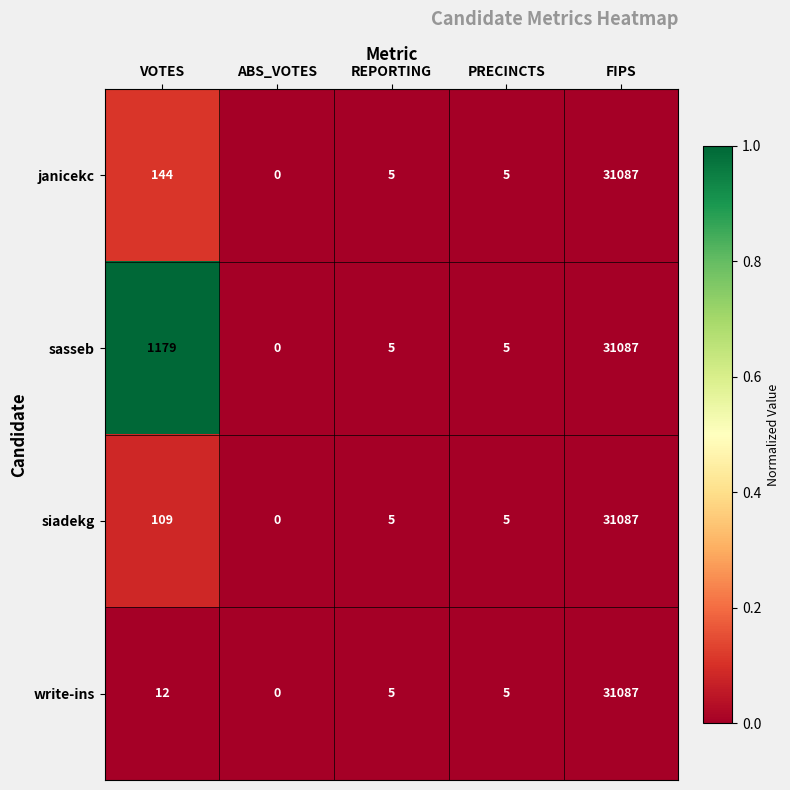

What is the total value across all series at PRECINCTS?

20